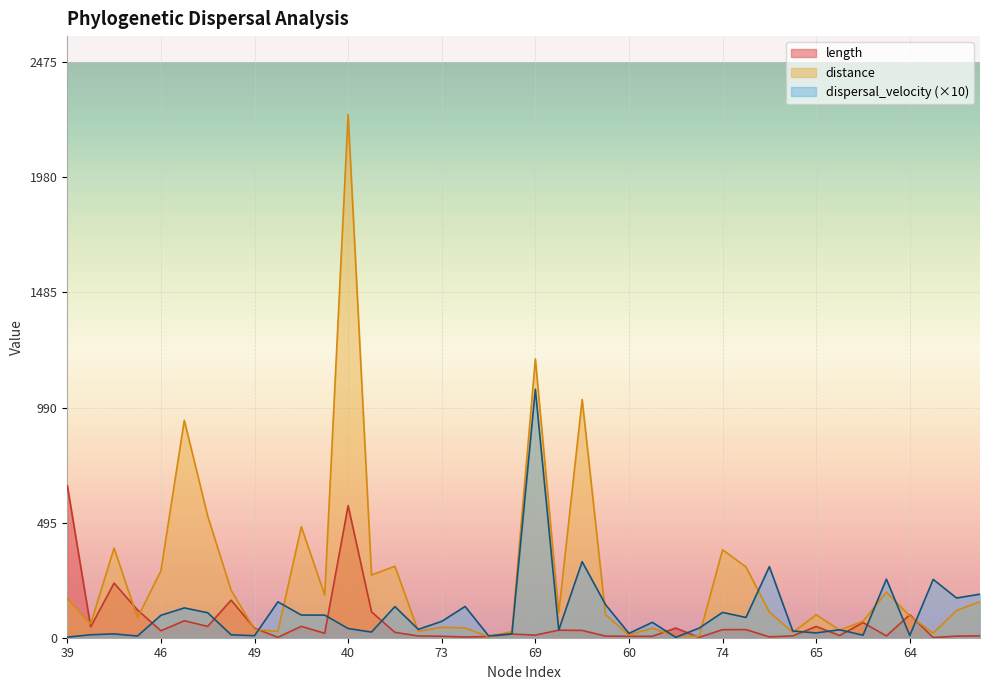

Which series has the largest total across all categories?

distance